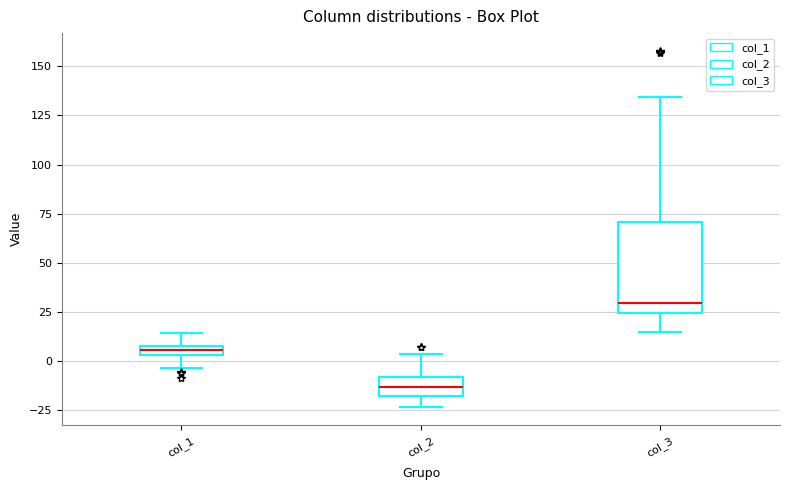

Which box has the highest median line?

col_3